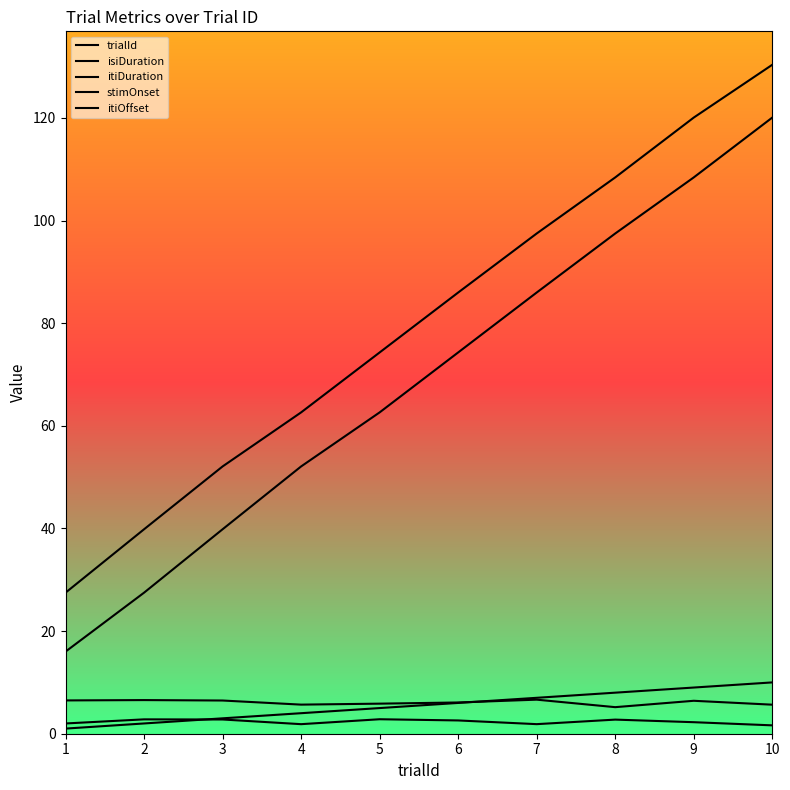

Does the chart have visible grid lines?

No